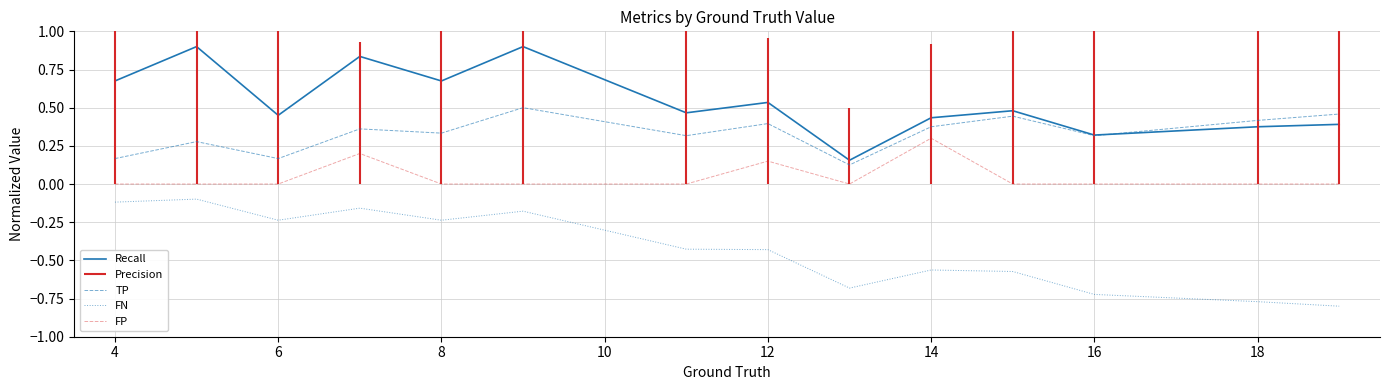

What is the minimum value shown in the chart?

-0.8